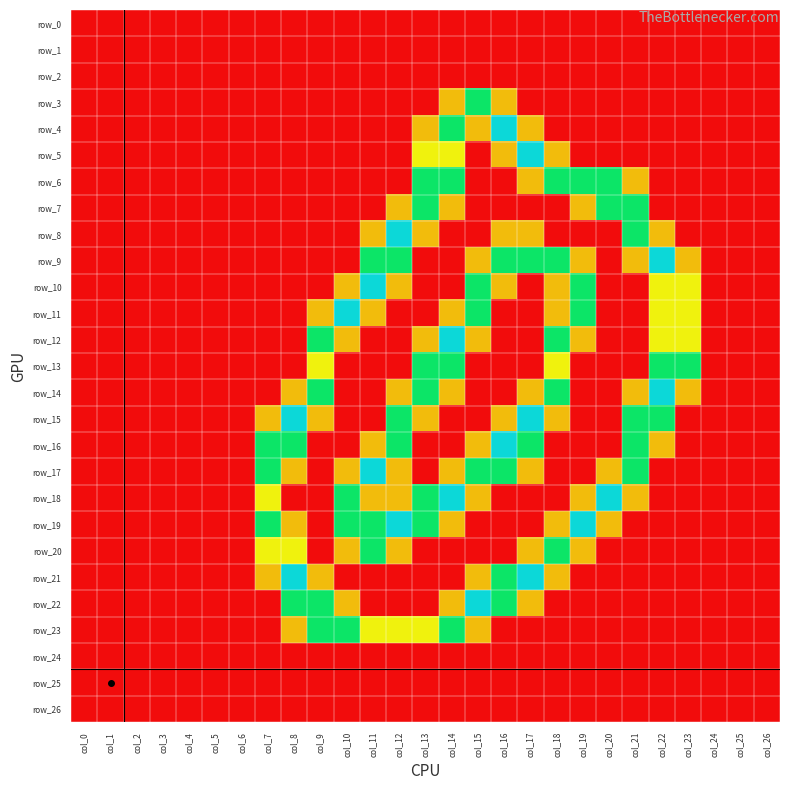

What is the highest value of the row_5 series?

2.0